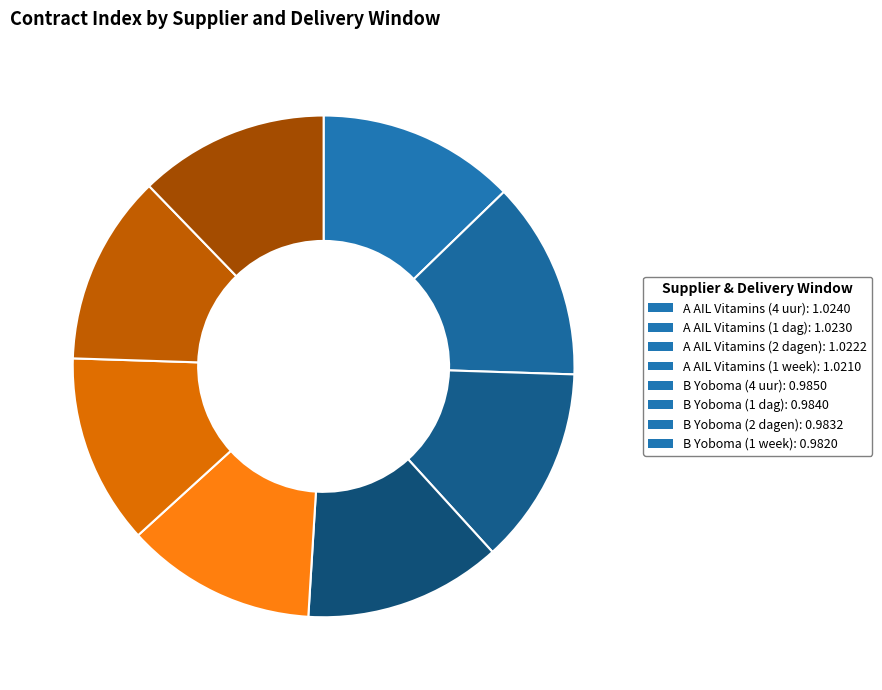

Which slice is the largest?

A AIL Vitamins (4 uur)